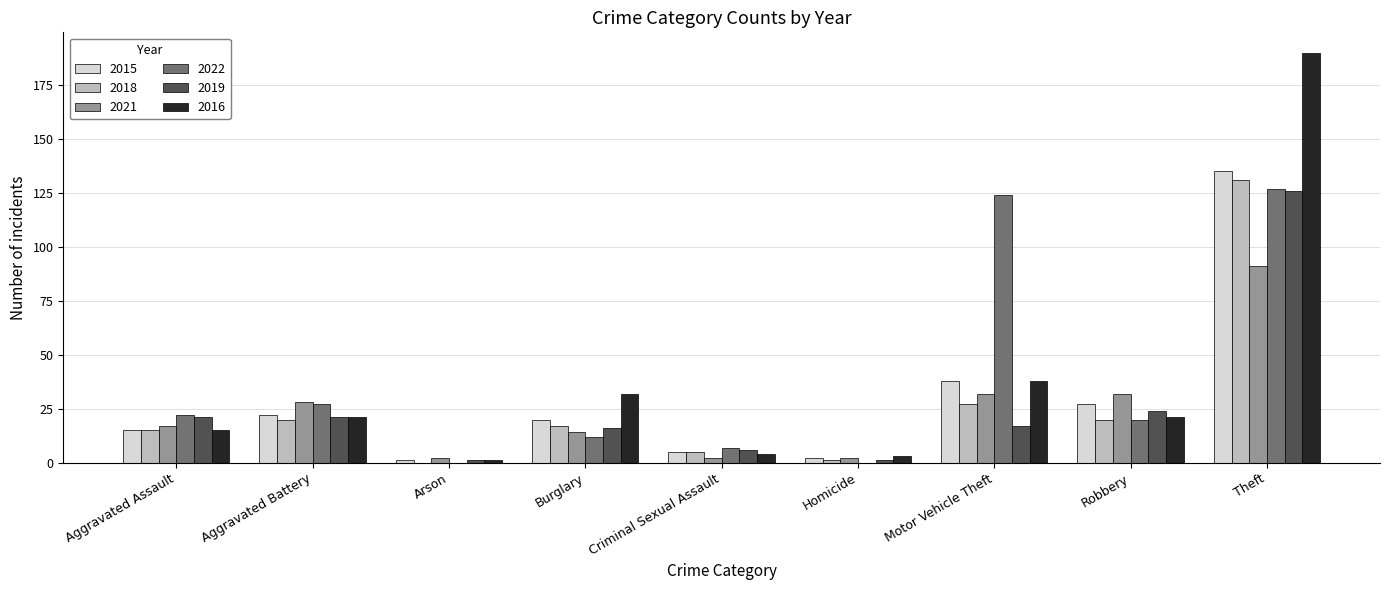

What is the sum of all 2019 values?

233